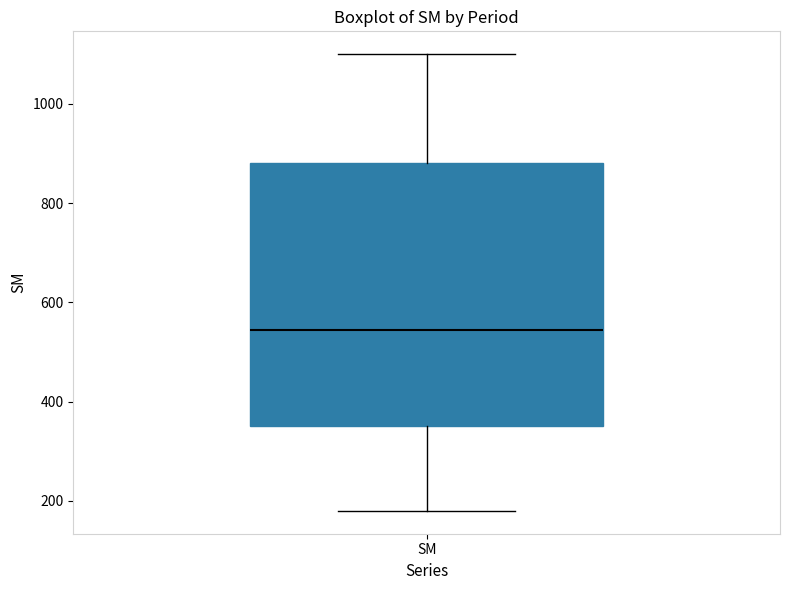

Where is the lower edge of the box for SM on the y-axis? The values are not printed on the chart, so give them approximately, as read against the axis.

360